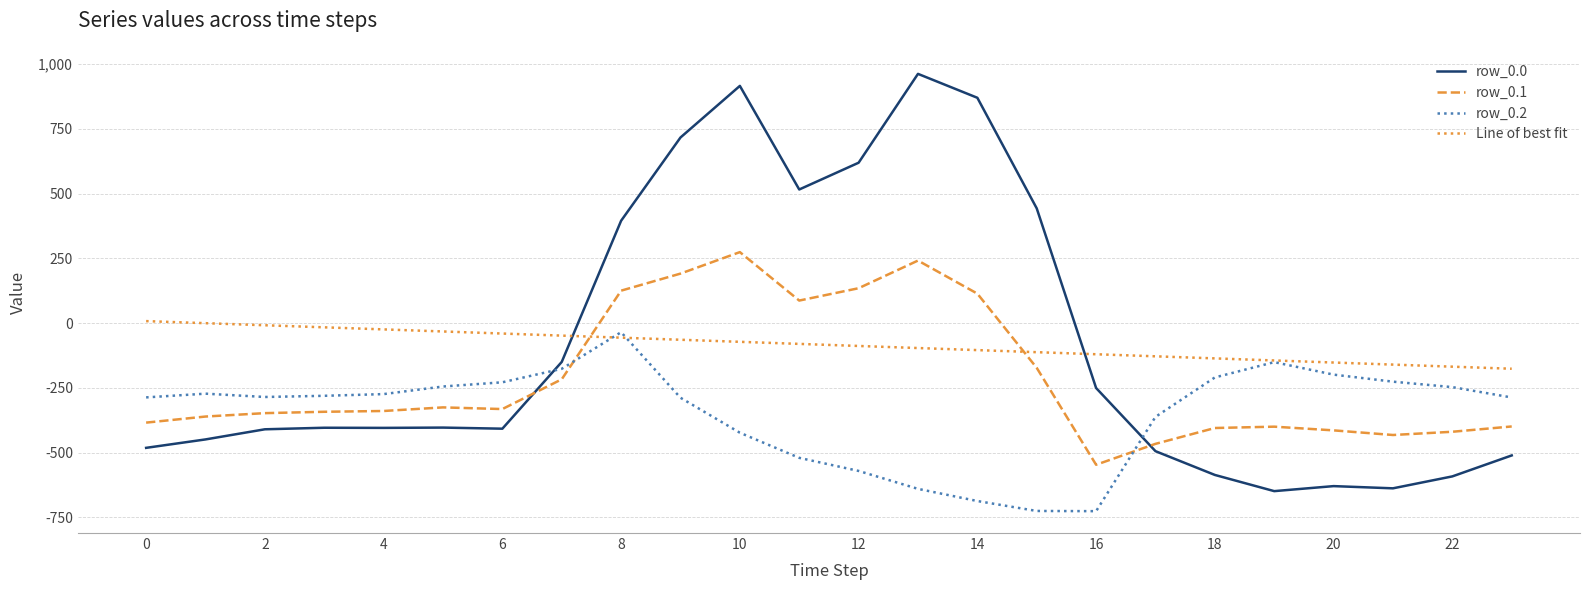

How many values in the Line of best fit series are below -80?

13